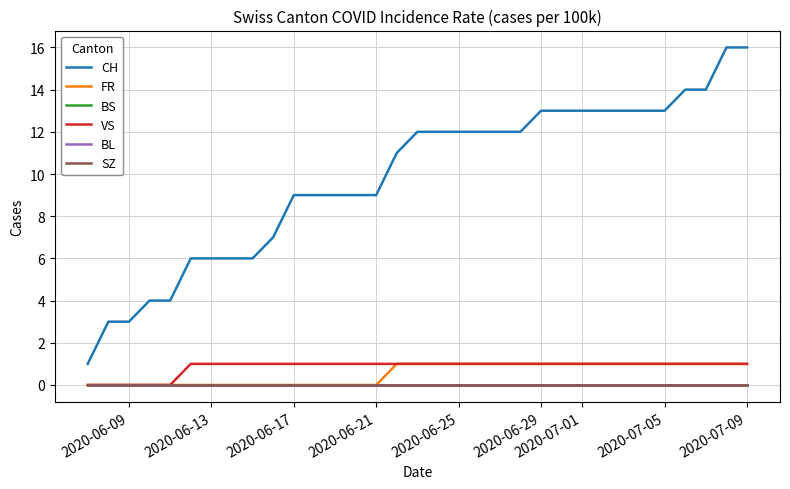

Does the chart display data point markers on the line(s)?

No